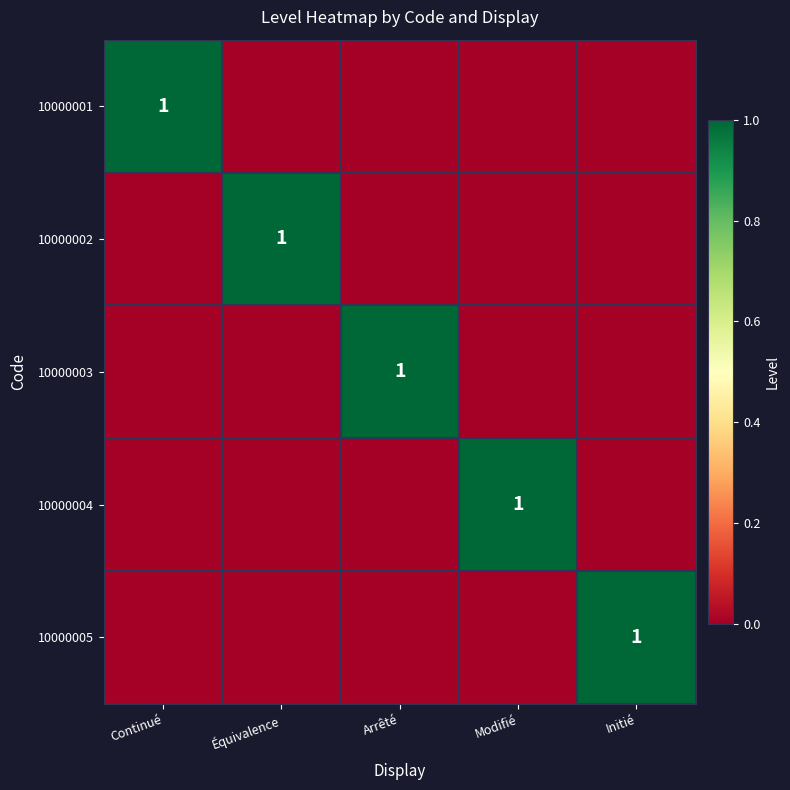

True or false: 10000004 has a value of 0 at Modifié.

False